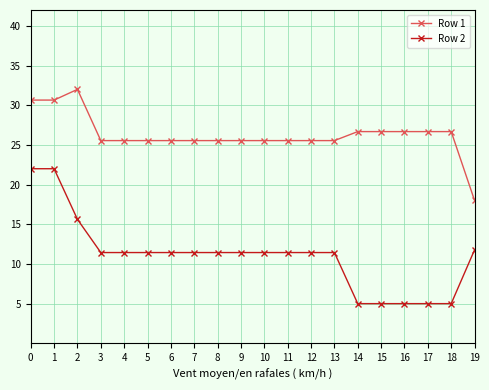

True or false: Row 2 and Row 1 cross at least once.

False